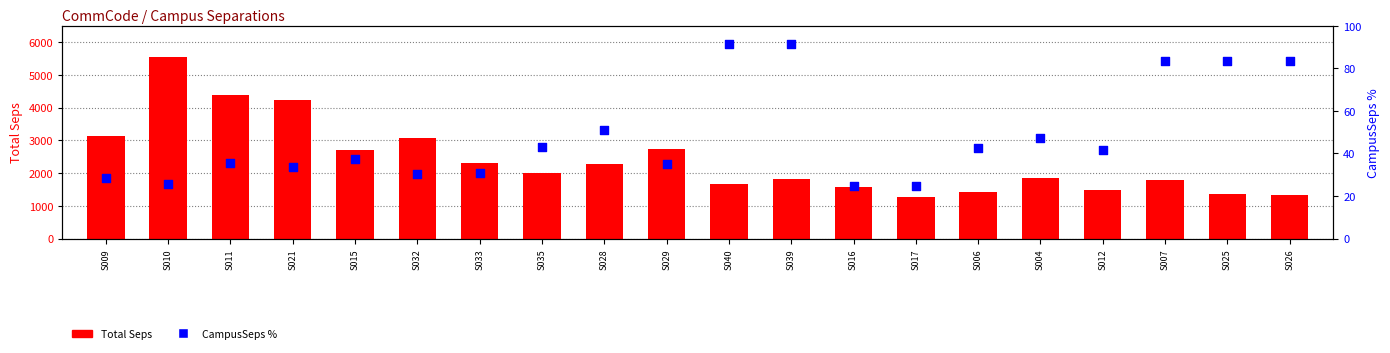

Which series has the largest total across all categories?

Total Seps